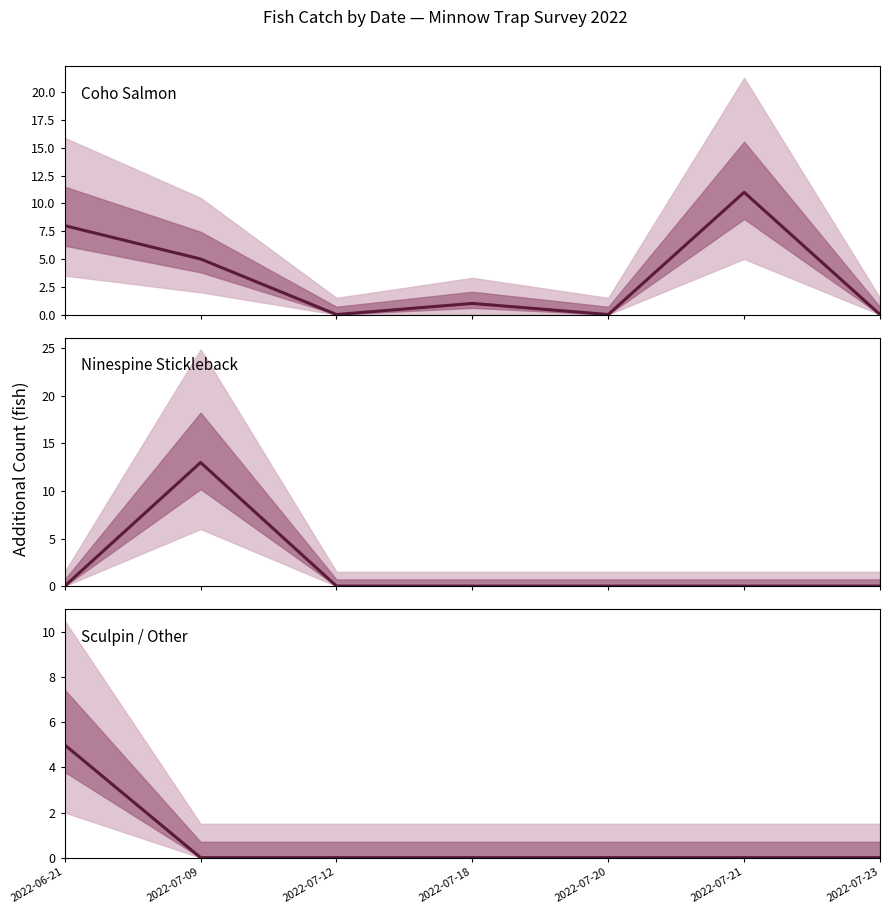

After their last crossing, which series has the higher values: Ninespine Stickleback or Coho Salmon?

Ninespine Stickleback